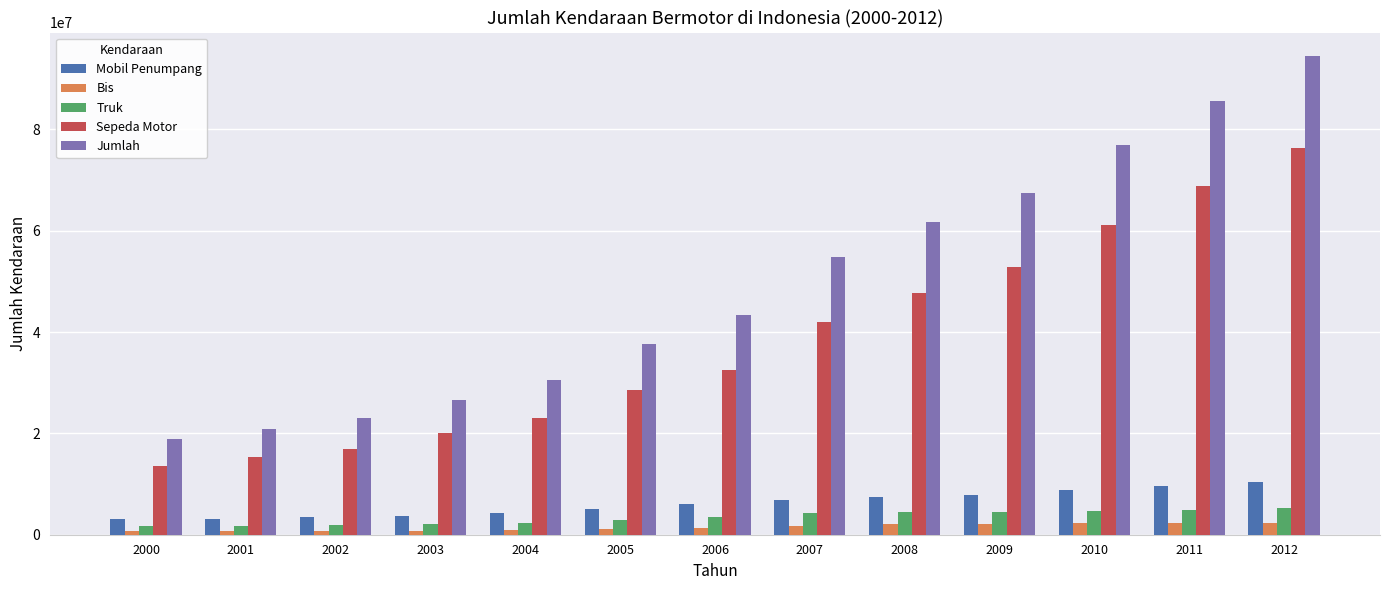

What is the highest value of the Sepeda Motor series?

76381183